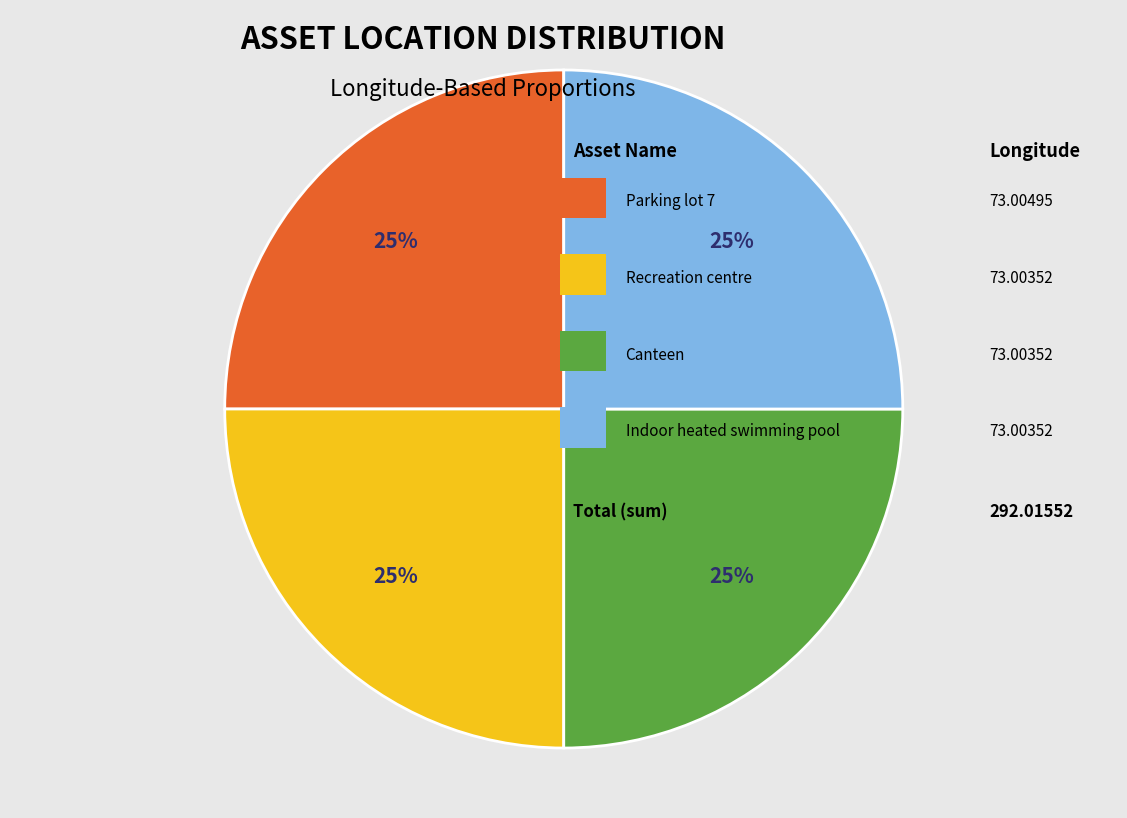

To the nearest percent, what is the average slice percentage?

25%